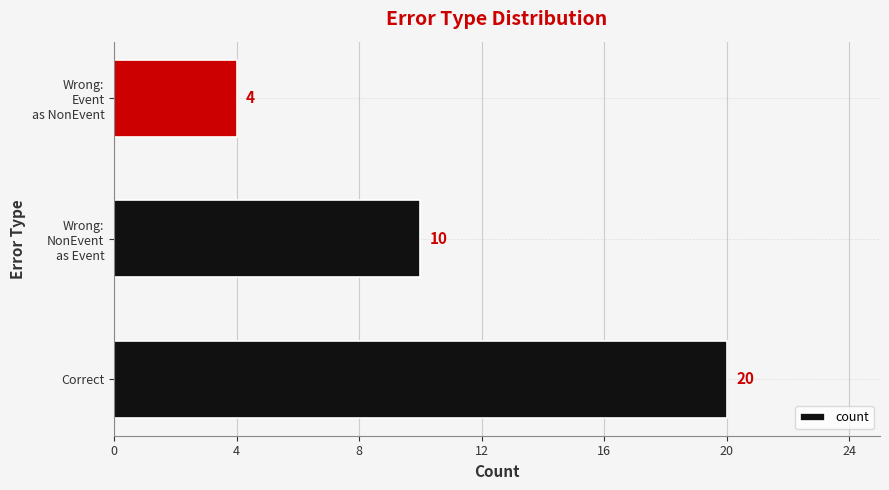

What is the sum of all values?

34